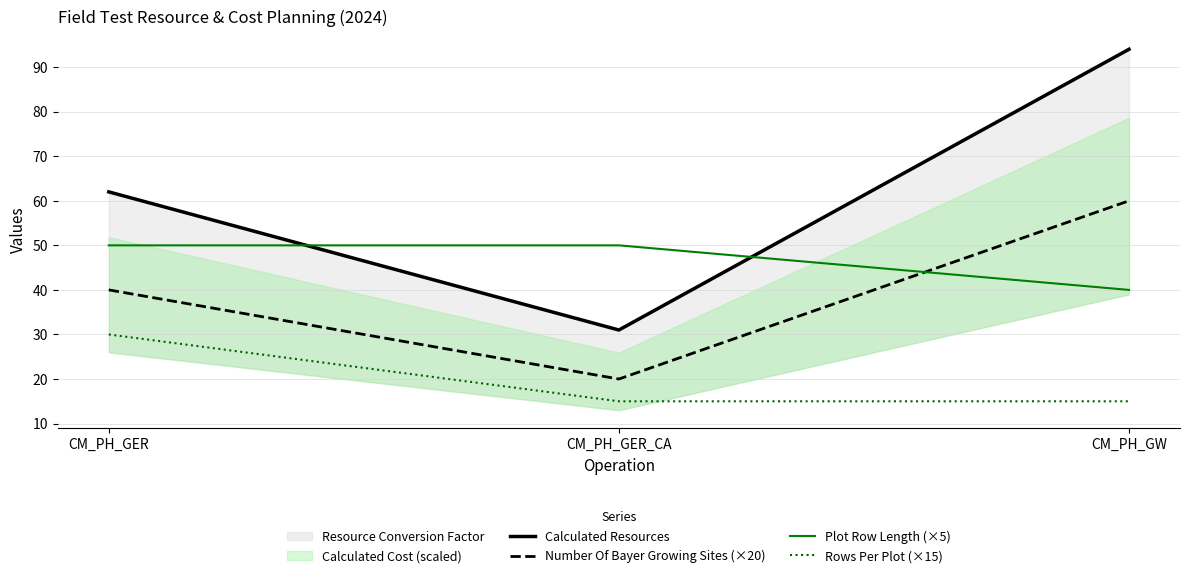

At CM_PH_GER, list the series in order from smallest to largest.

Rows Per Plot (×15), Number Of Bayer Growing Sites (×20), Plot Row Length (×5), Calculated Resources